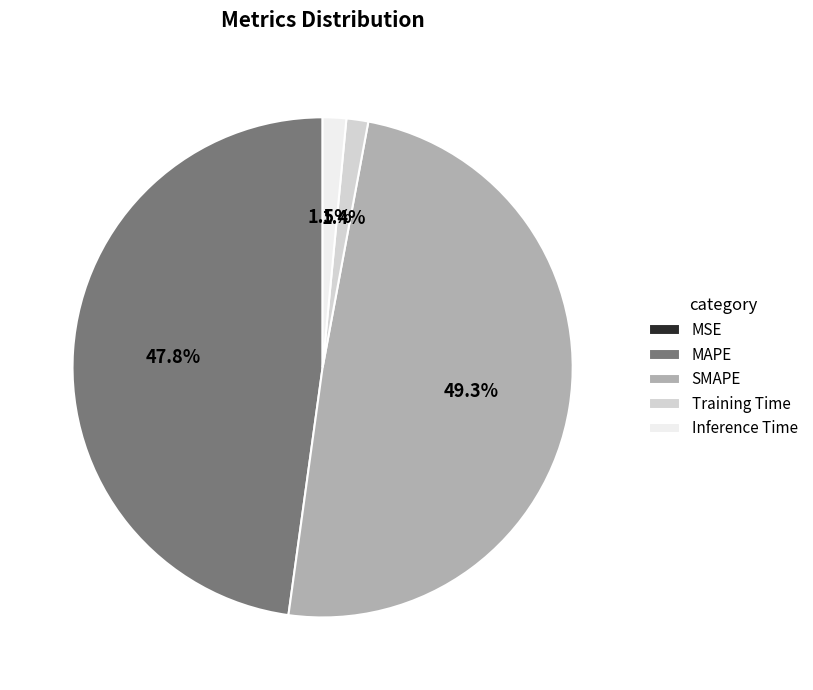

Do MAPE and Training Time together represent more than half of the pie?

No